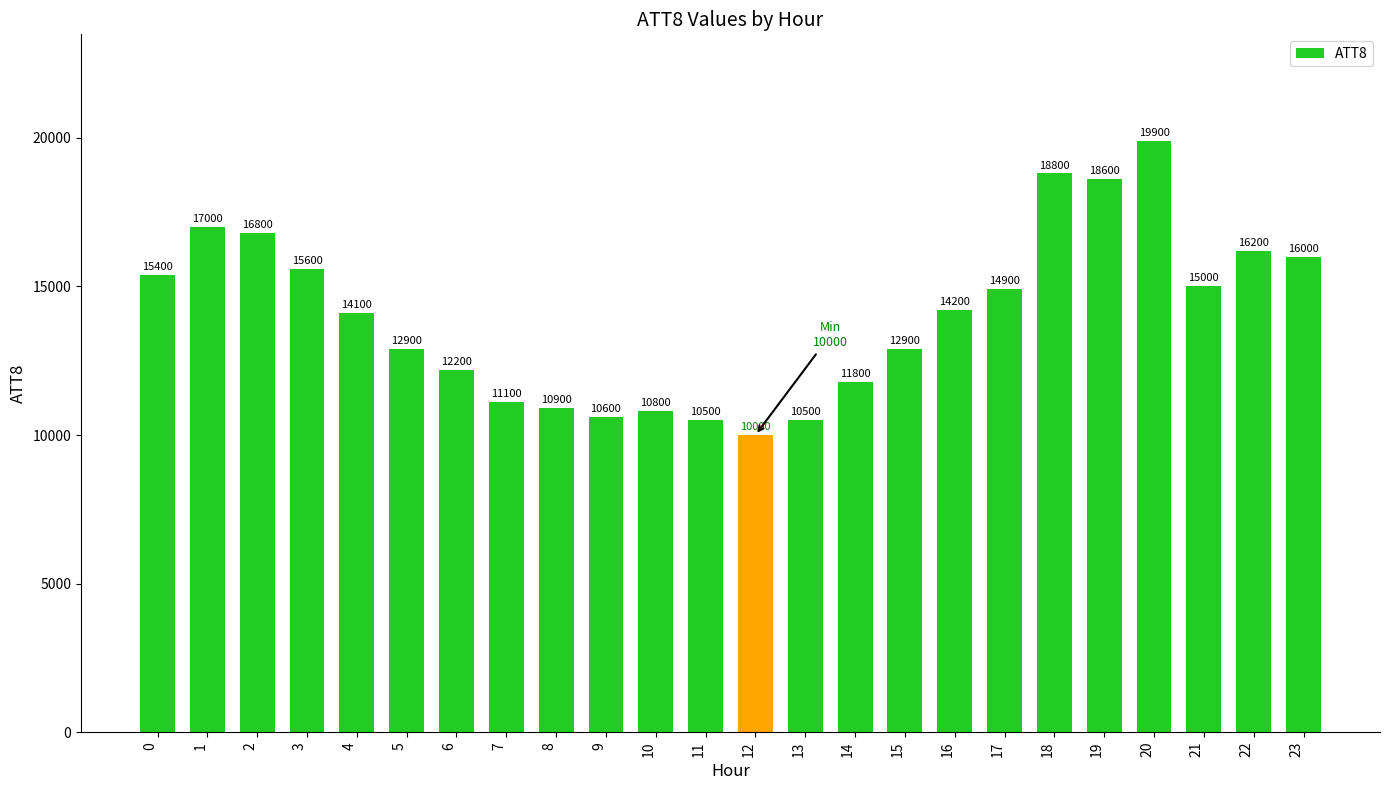

Reading right to left, transcribe all the data shown in this chart.

16000	16200	15000	19900	18600	18800	14900	14200	12900	11800	10500	10000	10500	10800	10600	10900	11100	12200	12900	14100	15600	16800	17000	15400